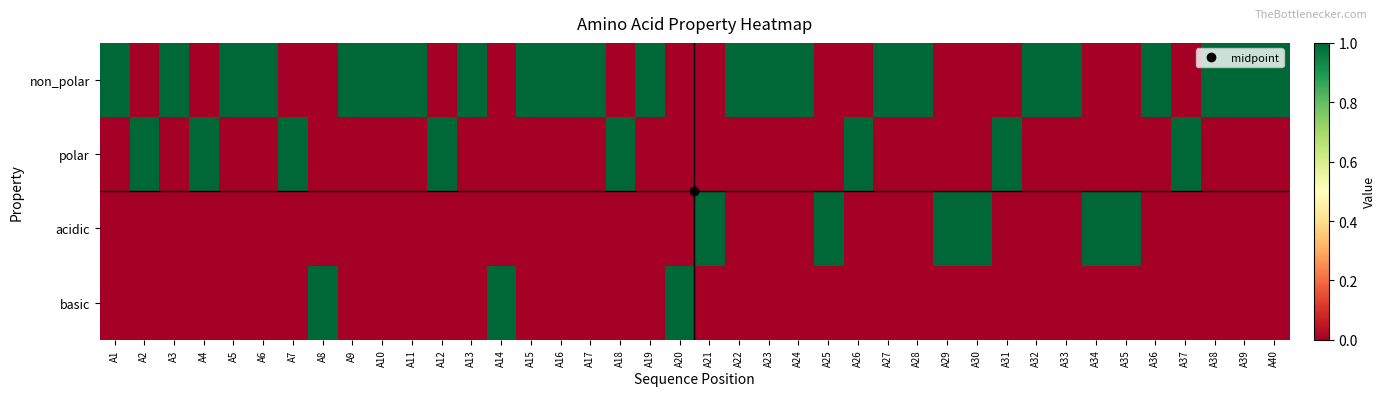

What is the greatest value displayed?

1